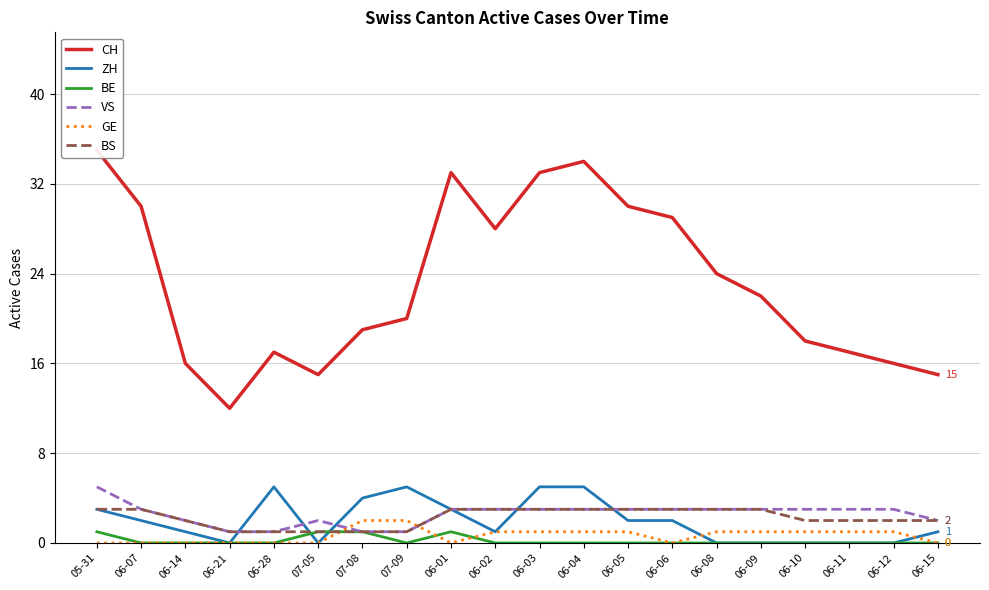

What is the sum of the VS values at 05-31 and 06-09?

8